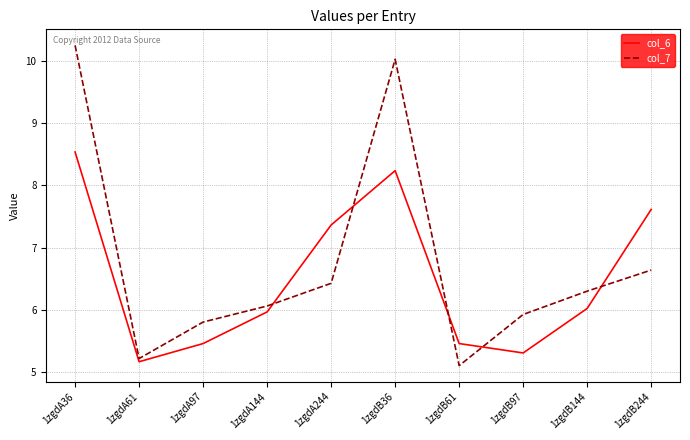

What position from the right is 1zgdB36?

5